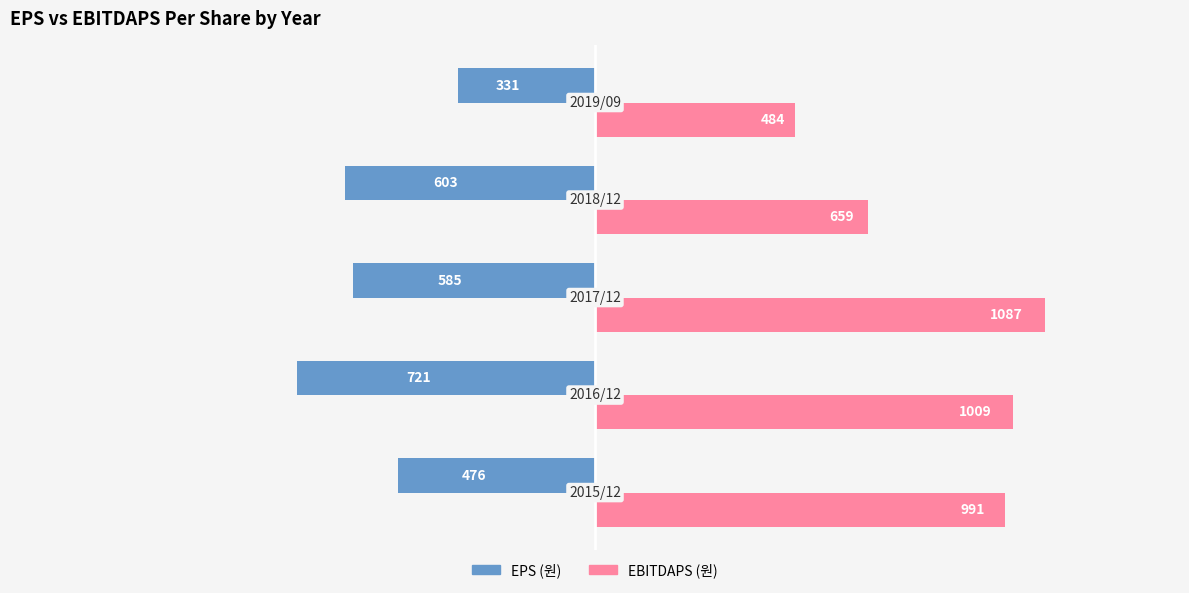

List the series in order of their overall mean, highest first.

EBITDAPS (원), EPS (원)